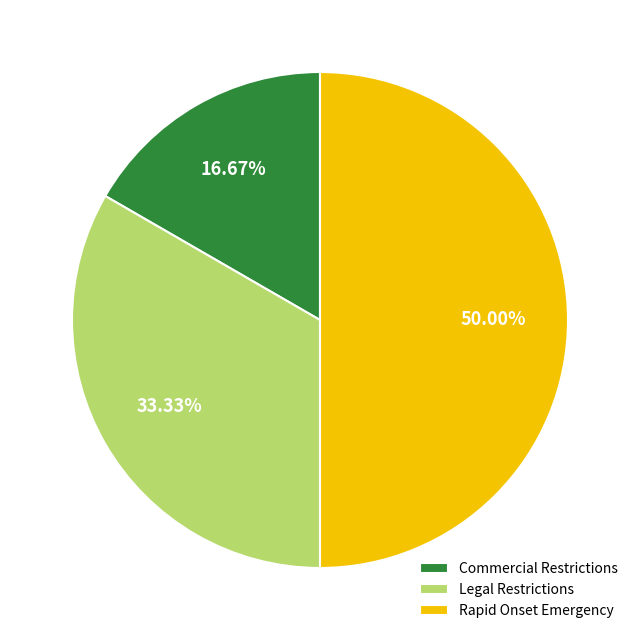

How much of the chart is everything except Rapid Onset Emergency?

50.0%